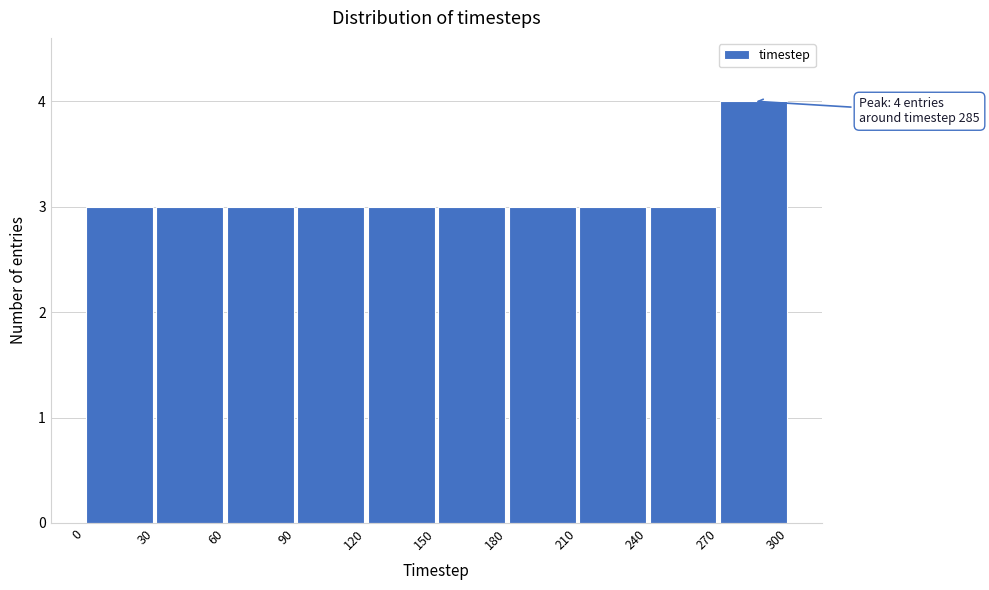

Which range on the x-axis has the tallest bar?

270 to 300